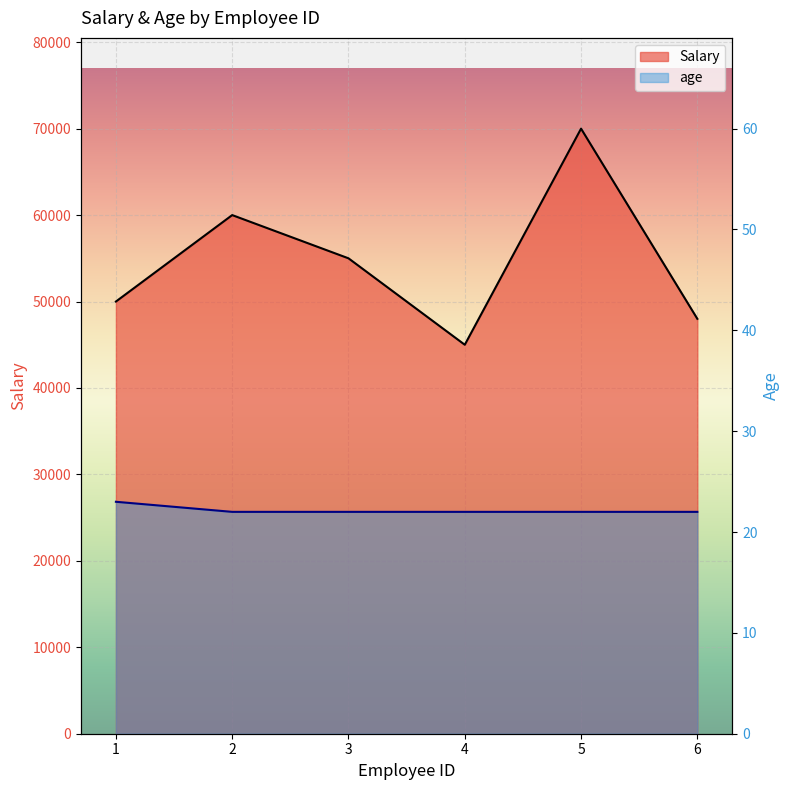

What is the sum of the age values at 2 and 5?

44